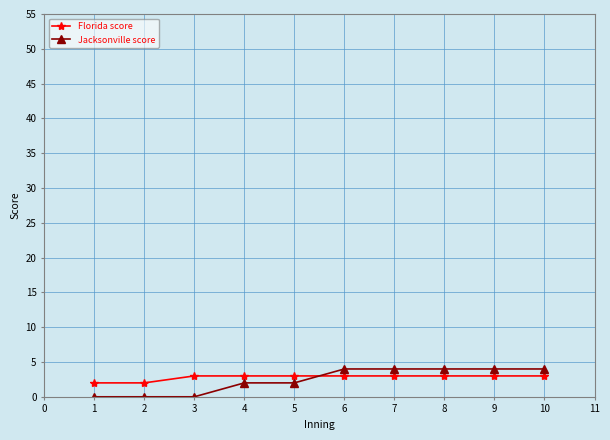

How many data points in Jacksonville score are less than 4?

5